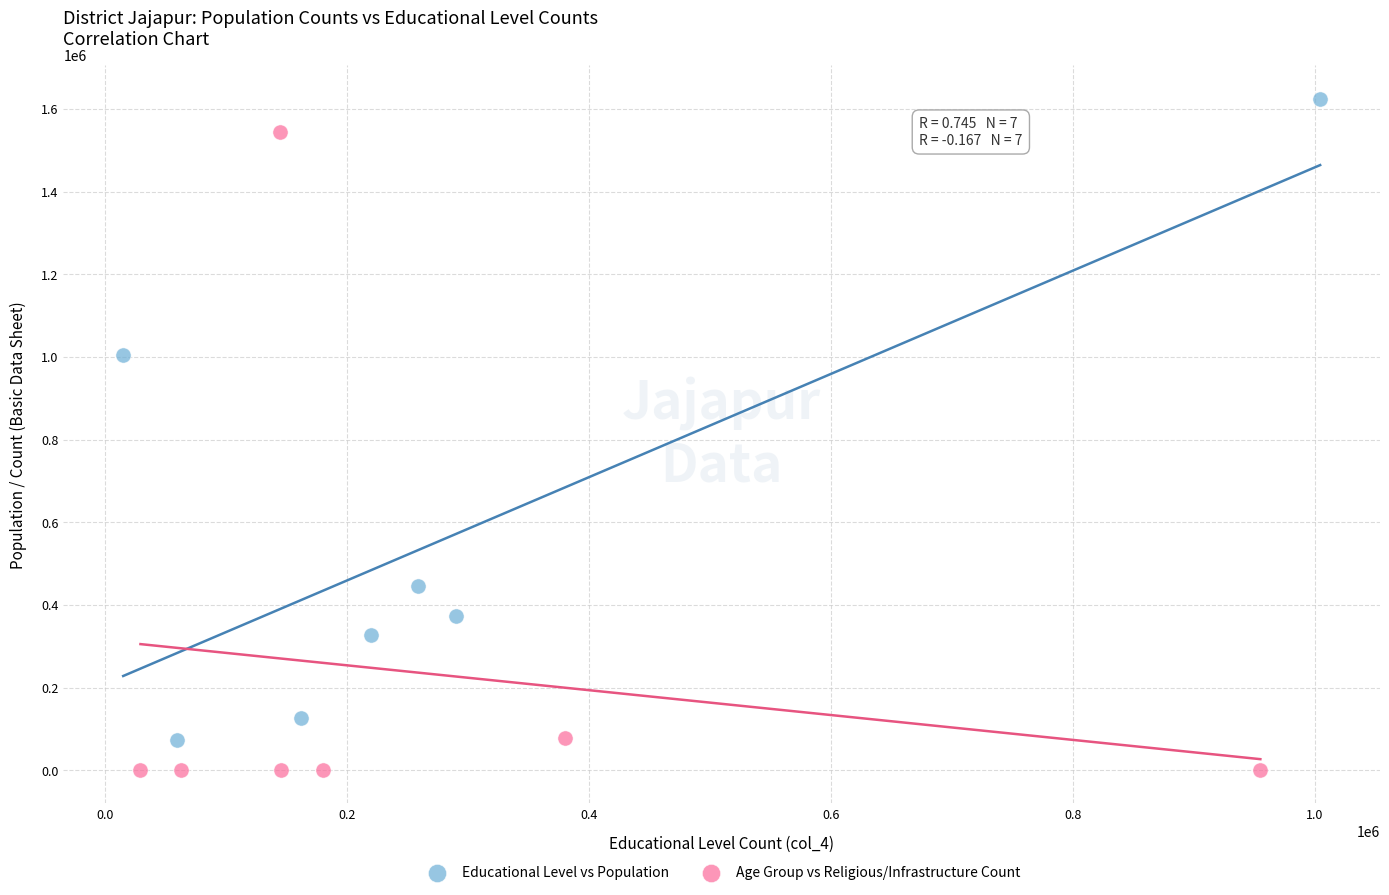

Which series contains the highest Y value?

Educational Level vs Population